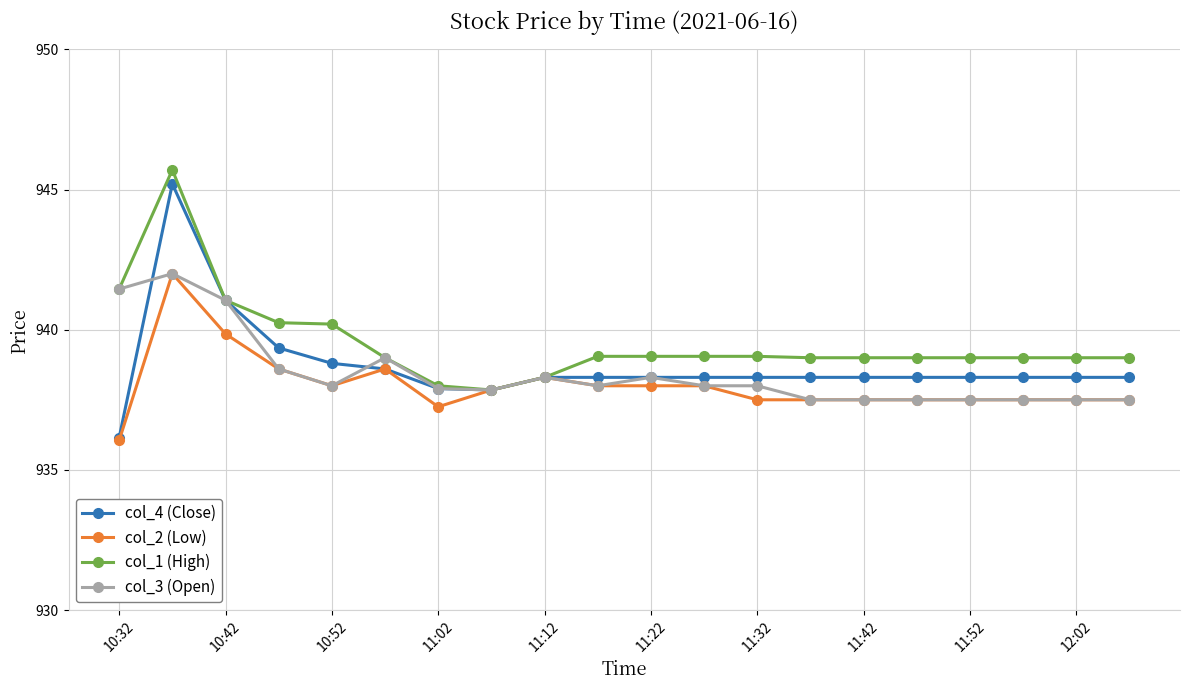

What is the highest value of the col_3 (Open) series?

942.0